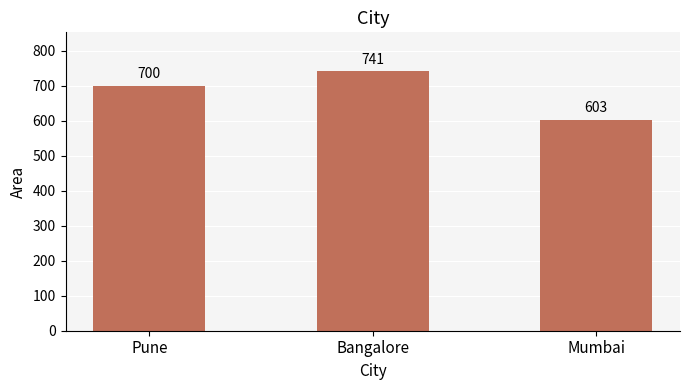

Does the chart contain stacked bars?

No